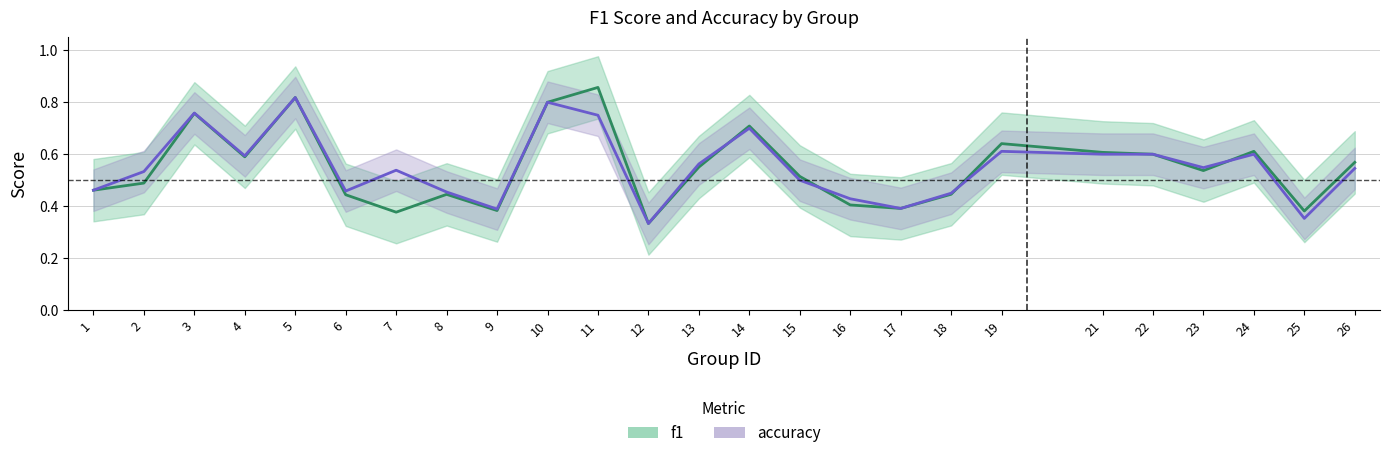

What is the total value across all series at 25?

0.7